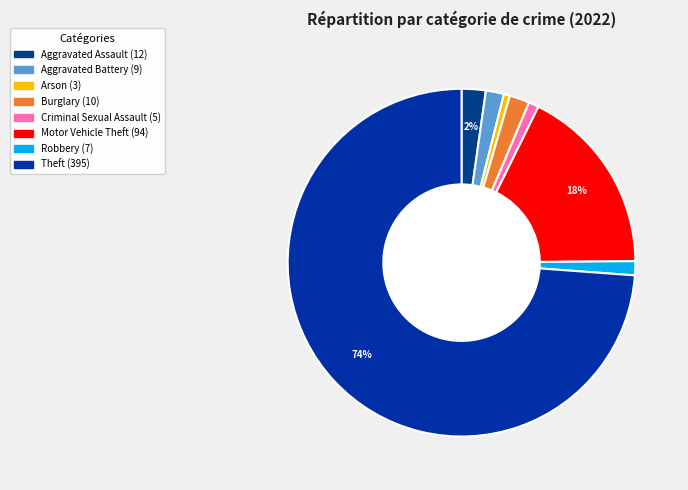

What is the ratio of the value at Arson to the value at Aggravated Battery?

0.3